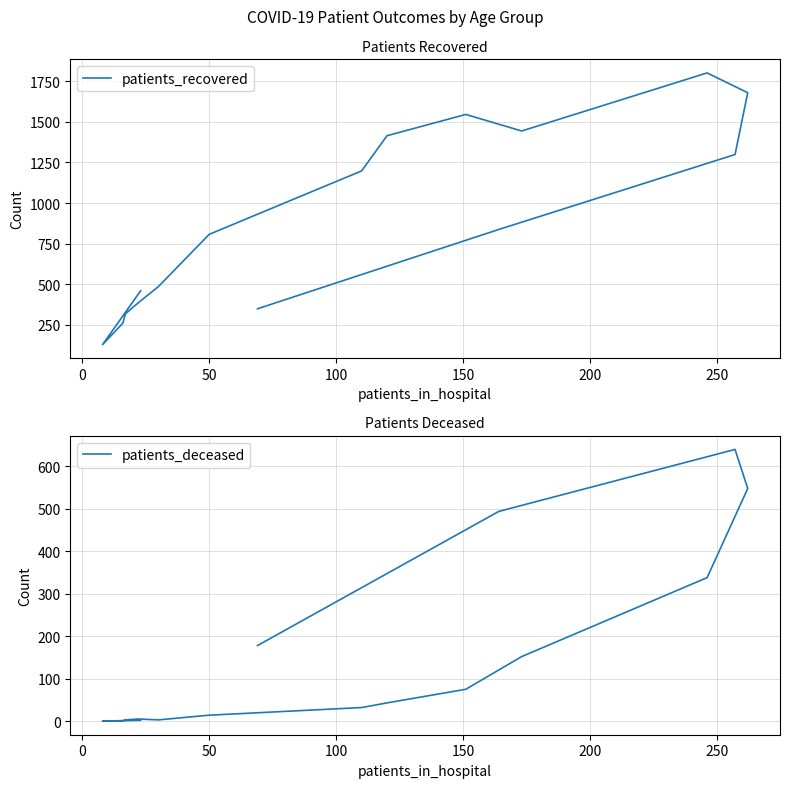

What is the sum of all patients_recovered values?

14407